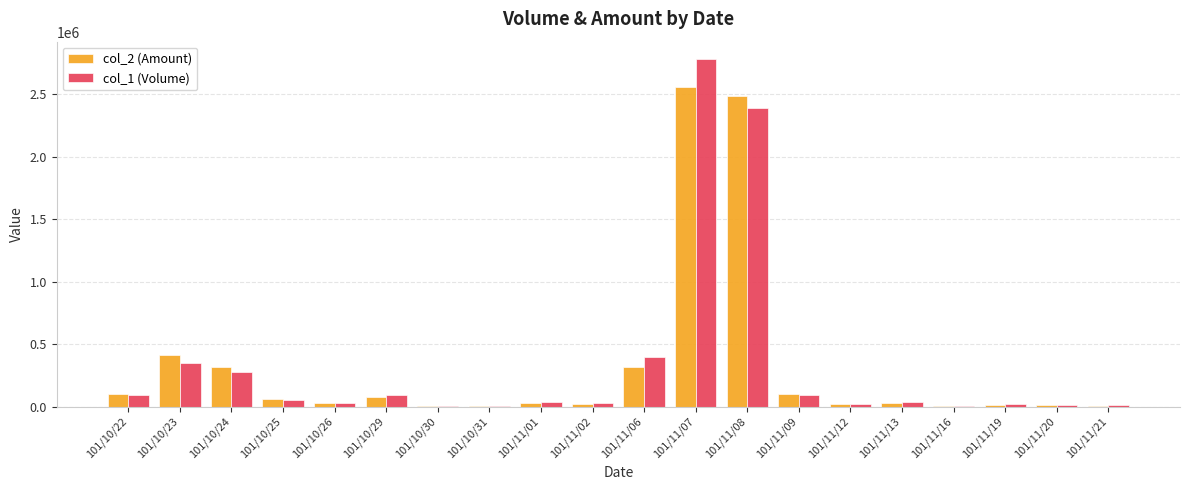

At which category is the sum across all series the highest?

101/11/07